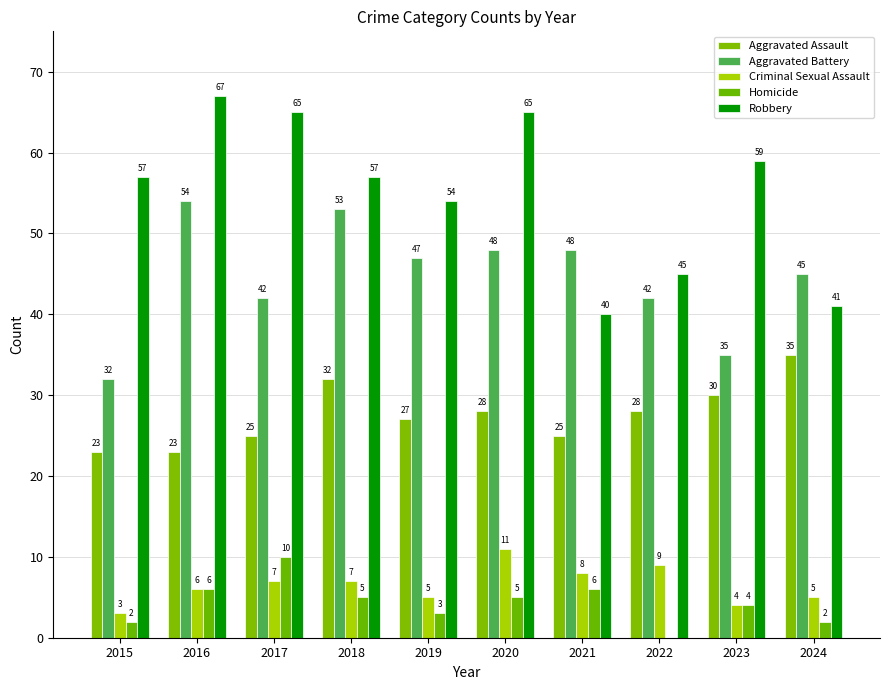

Rank the categories by Aggravated Assault value from highest to lowest.

2024, 2018, 2023, 2020, 2022, 2019, 2017, 2021, 2015, 2016